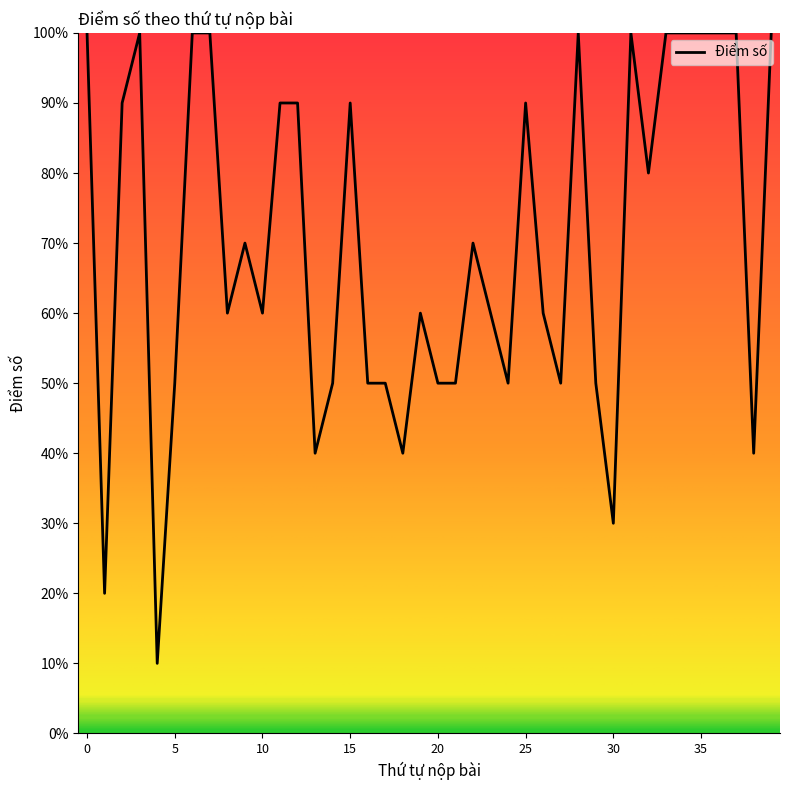

At which category does the data reach its first local valley?

1